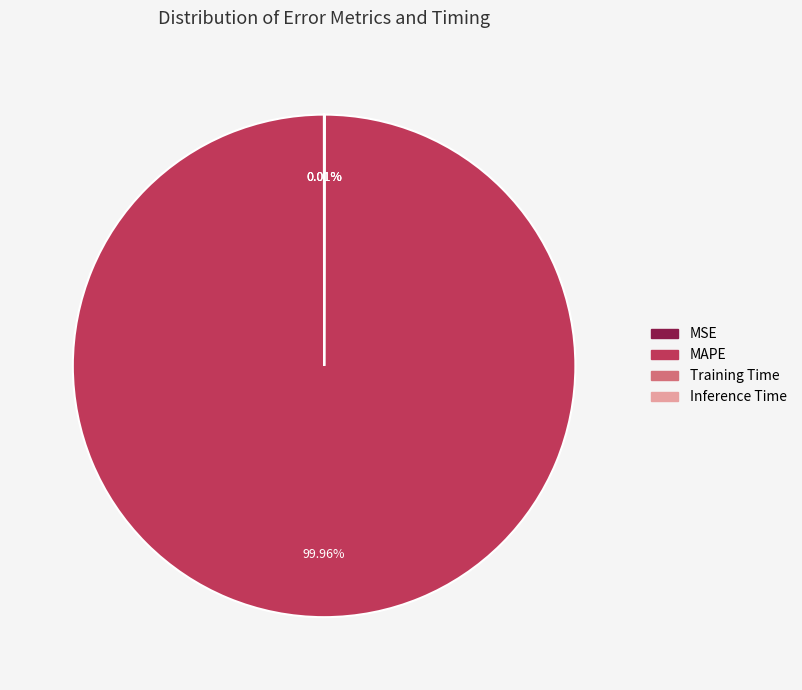

What is the largest slice in the pie chart?

MAPE